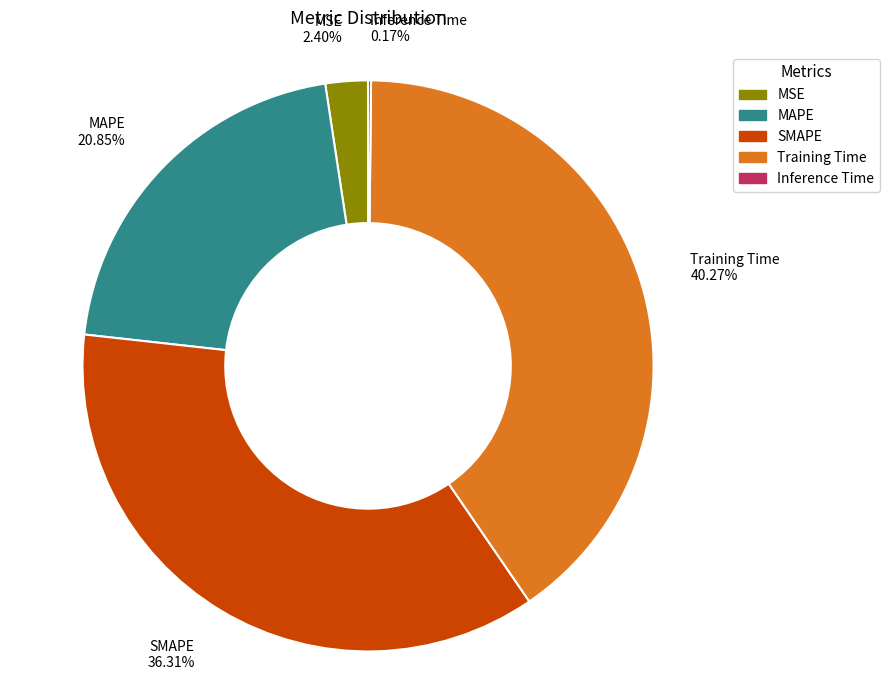

Does any single category account for the majority?

No